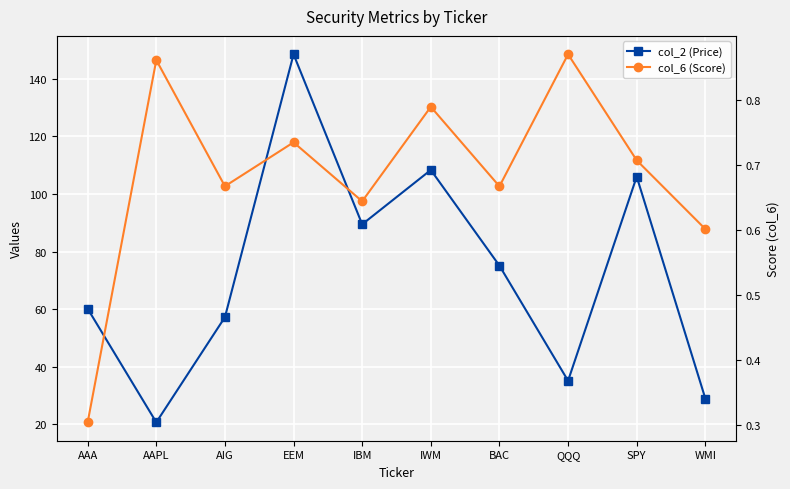

What value does the col_6 (Score) series have at QQQ?

0.9